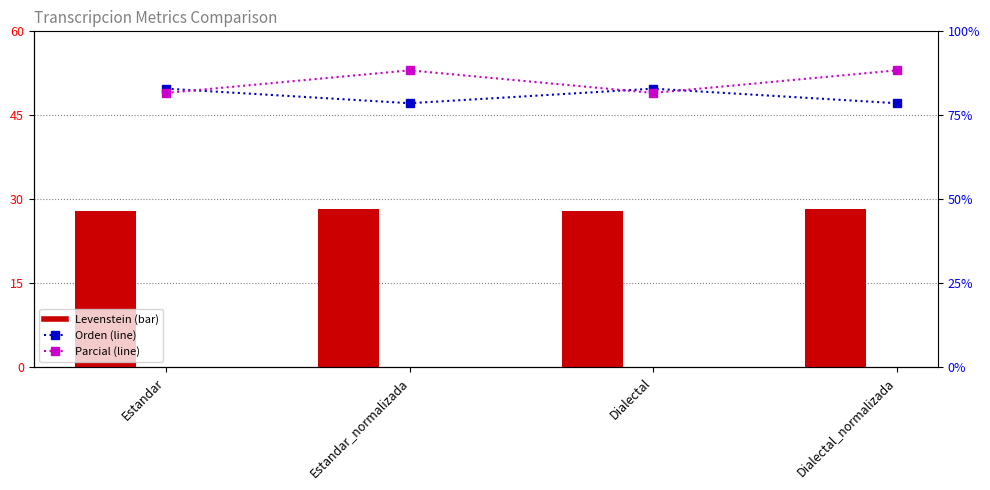

What is the label of the 2nd bar from the left?

Estandar_normalizada